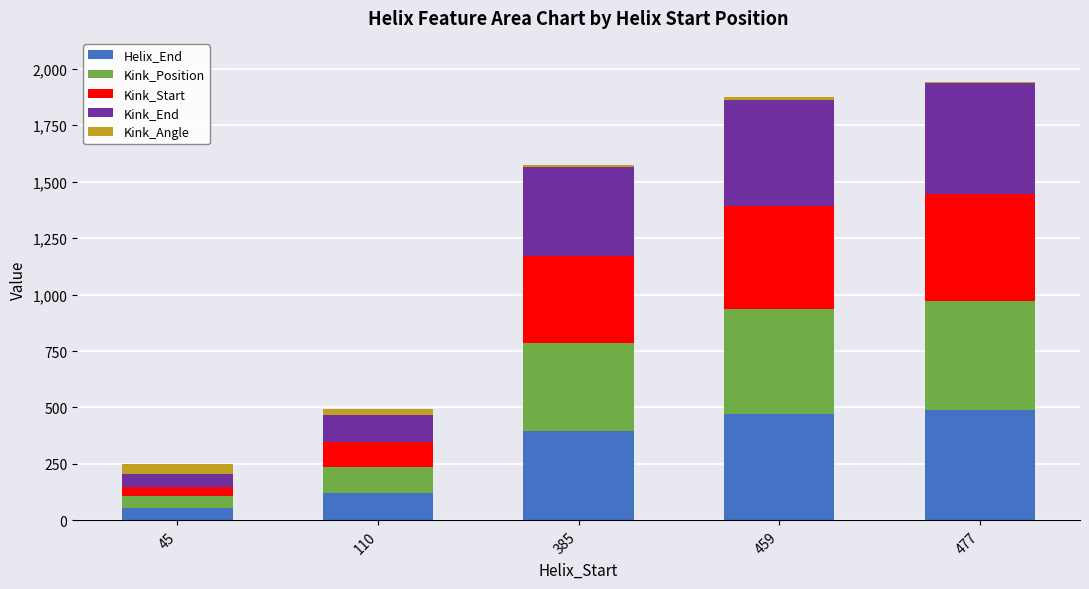

Reading right to left, transcribe the values for Helix_End.

489.0	471.0	397.0	122.0	57.0